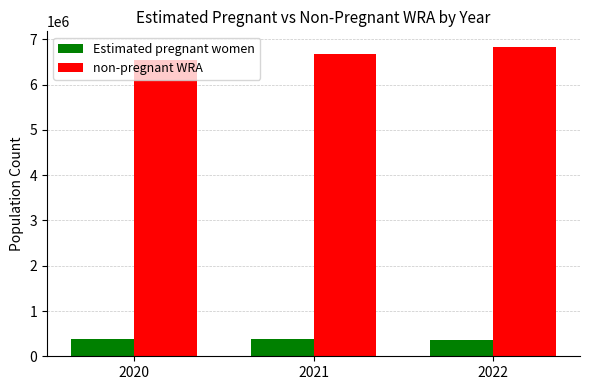

What is the total value across all series at 2022?

7203000.0